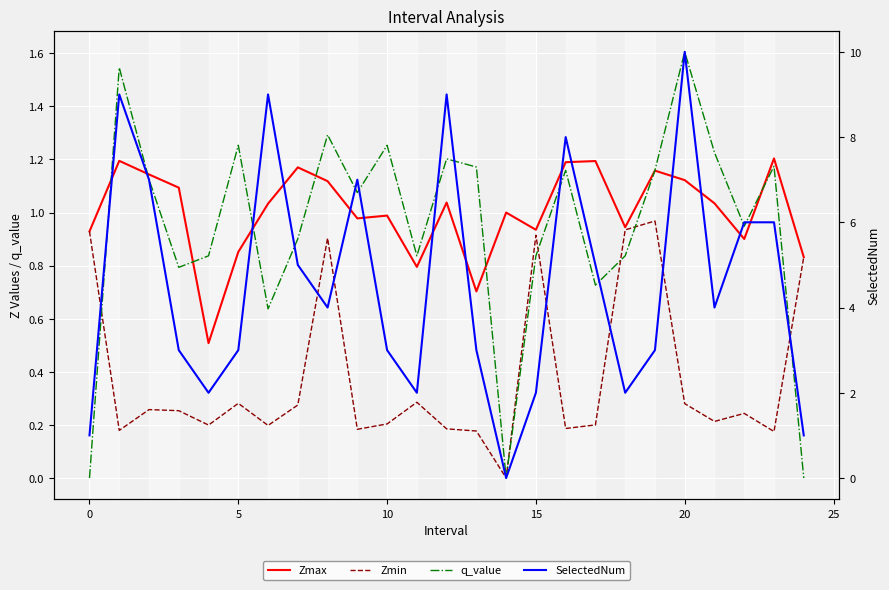

What is the difference between the highest and lowest values at 21?

3.8